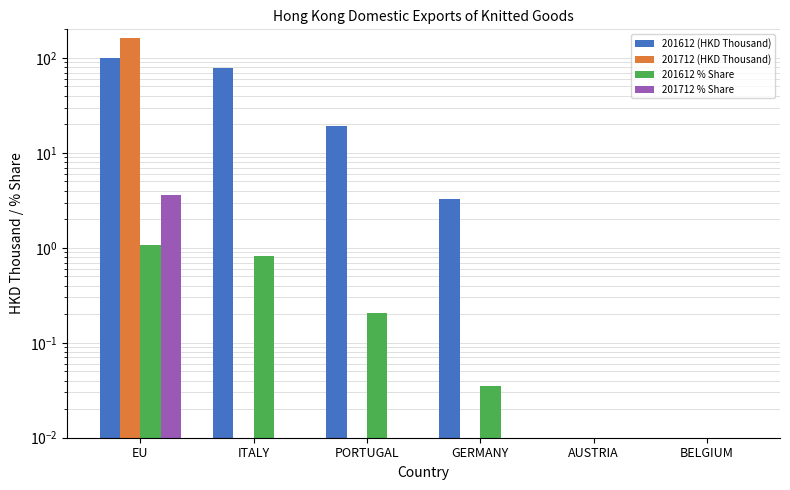

Reading left to right, what are all the values shown in this chart?

201612 (HKD Thousand): EU=100.0	ITALY=77.6	PORTUGAL=19.1	GERMANY=3.3	AUSTRIA=0.0	BELGIUM=0.0
201712 (HKD Thousand): EU=162.7	ITALY=0.0	PORTUGAL=0.0	GERMANY=0.0	AUSTRIA=0.0	BELGIUM=0.0
201612 % Share: EU=1.1	ITALY=0.8	PORTUGAL=0.2	GERMANY=0.0	AUSTRIA=0.0	BELGIUM=0.0
201712 % Share: EU=3.6	ITALY=0.0	PORTUGAL=0.0	GERMANY=0.0	AUSTRIA=0.0	BELGIUM=0.0